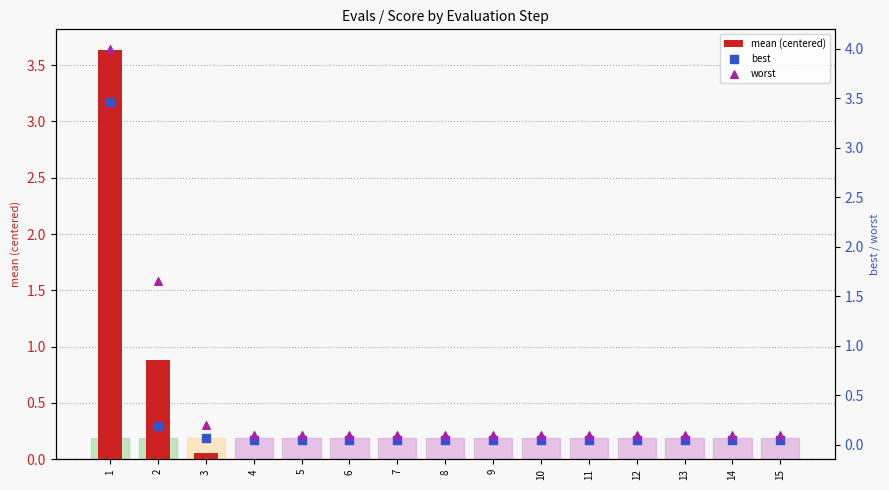

Is the value of mean (centered) at 1 greater than the value of best at 5?

Yes